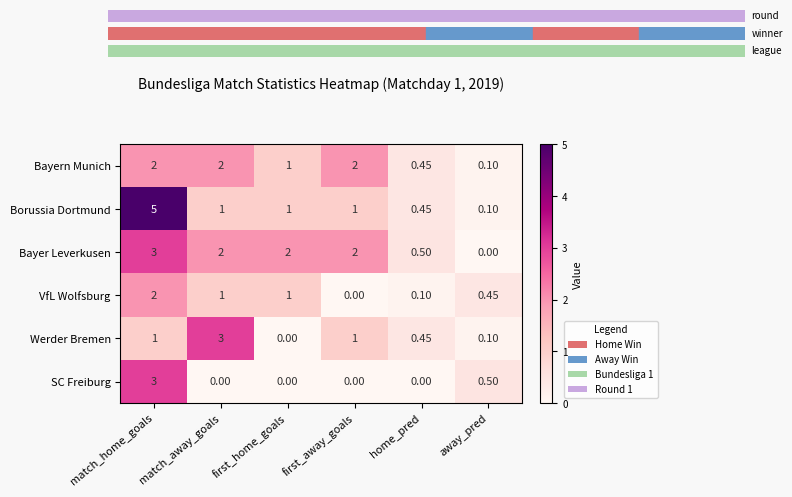

At which category is the sum across all series the highest?

match_home_goals